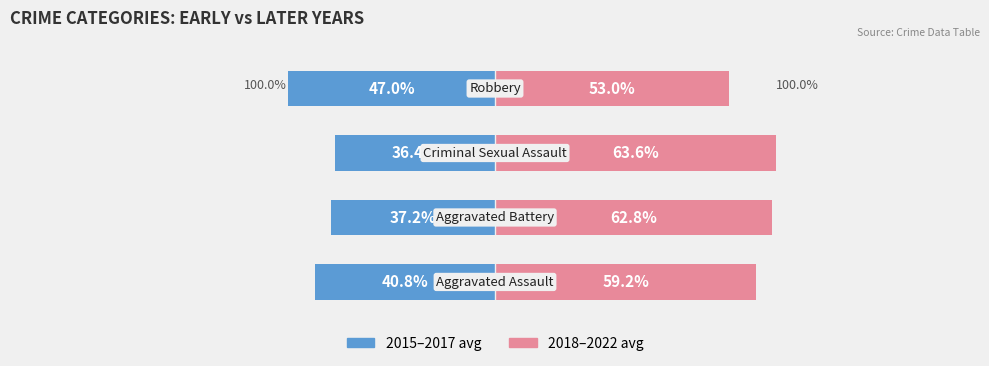

What is the difference between the 2018–2022 avg values at 1 and 3?

9.8